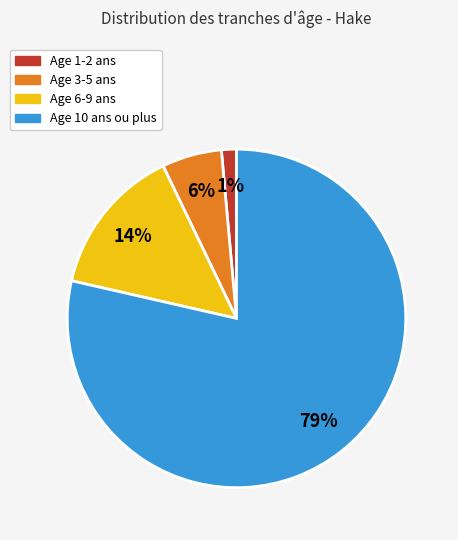

To the nearest percent, what is the average slice percentage?

25%